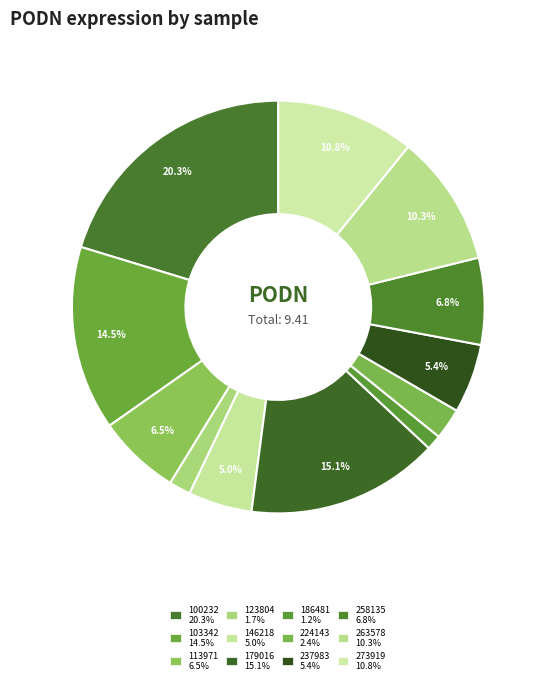

To the nearest percent, what is the difference between the largest and smallest slice percentages?

19%